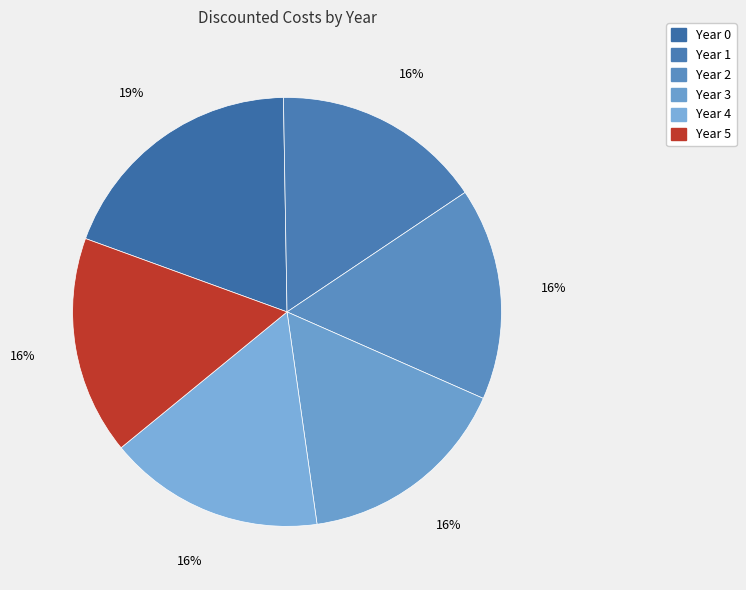

True or false: Year 2 accounts for 16% of the total.

True